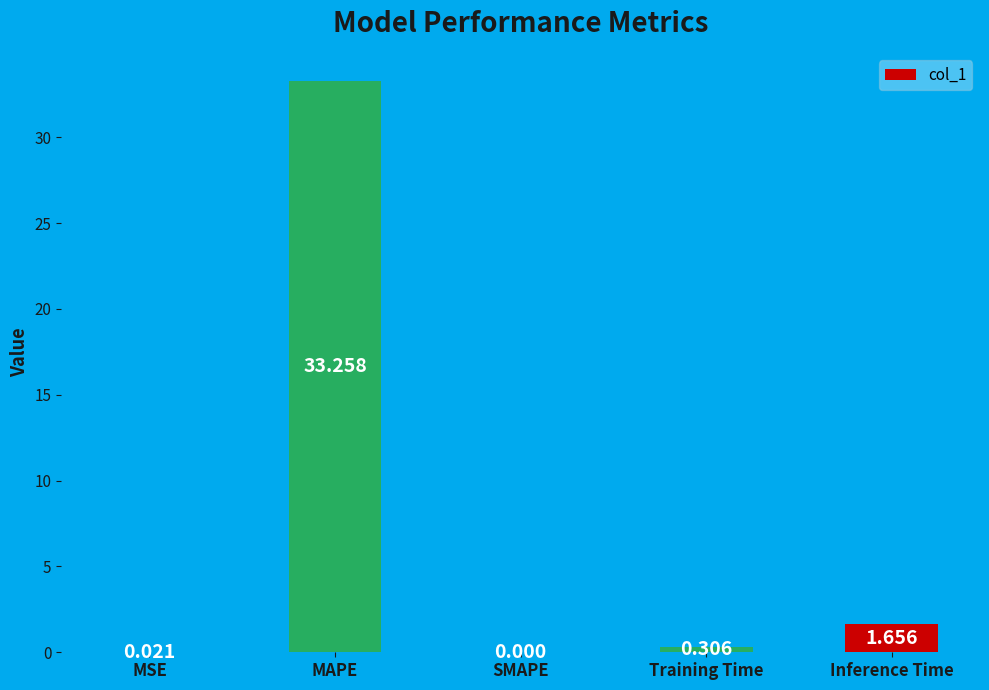

Where is the data nearest to the value 16?

Inference Time